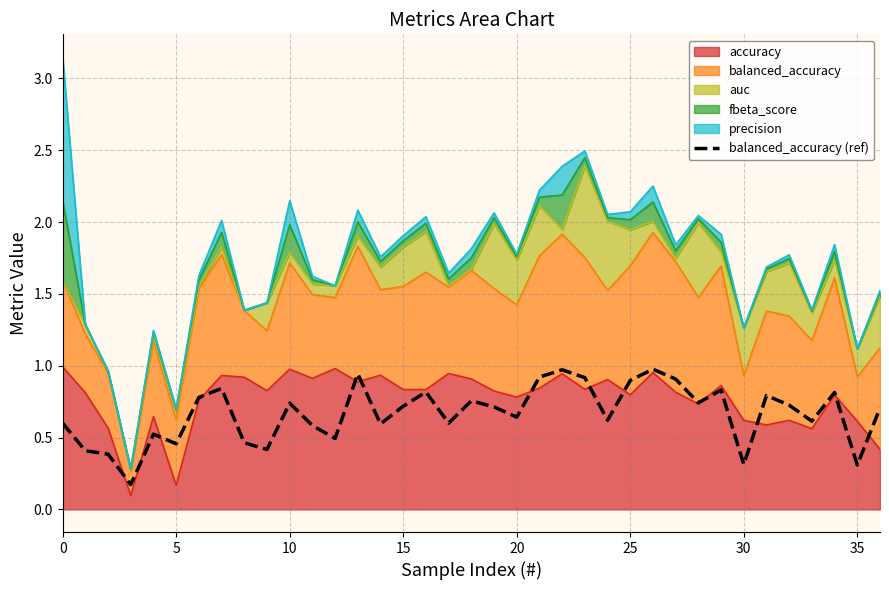

True or false: the data has more than 2 interior local peaks.

True